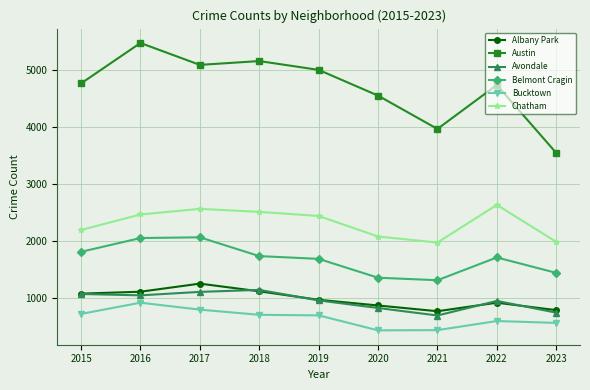

At which category does Austin reach its first local peak?

2016